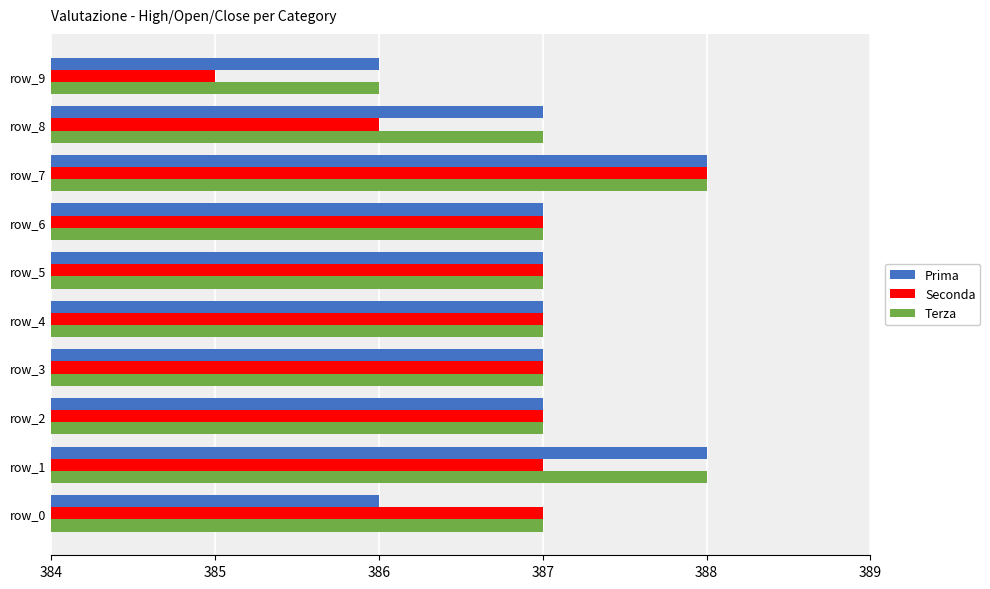

At which category is the sum across all series the highest?

row_7